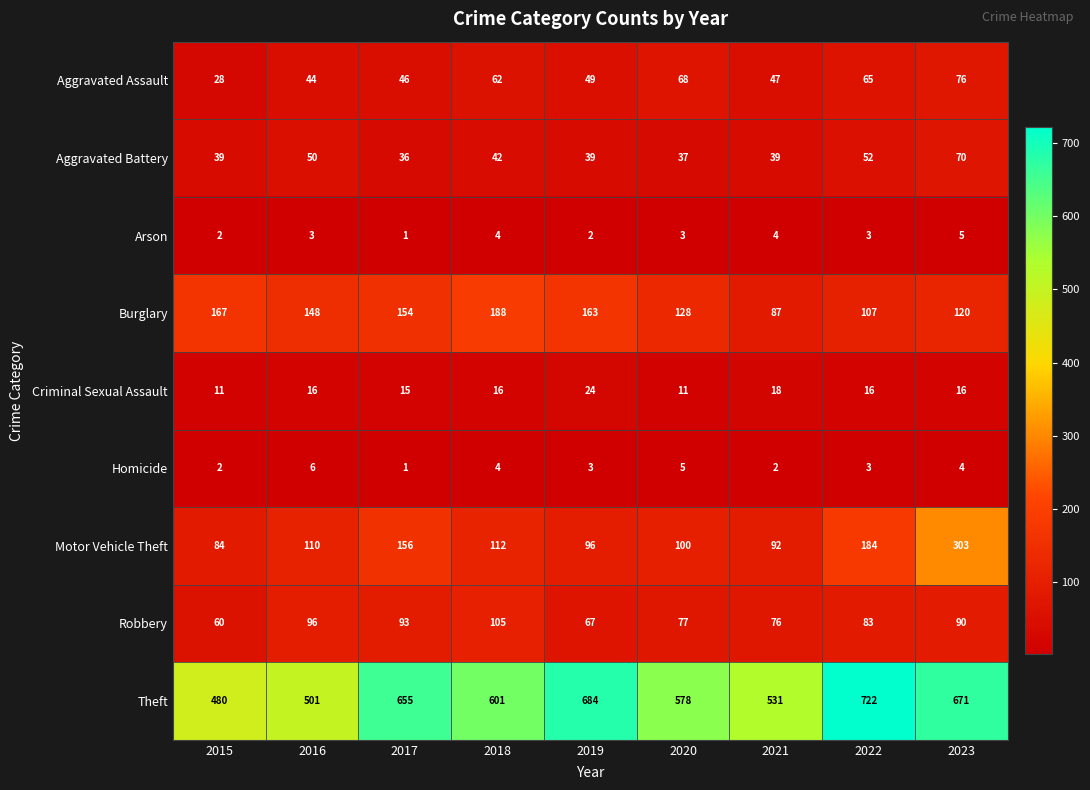

Which series has the largest range (max minus min)?

Theft